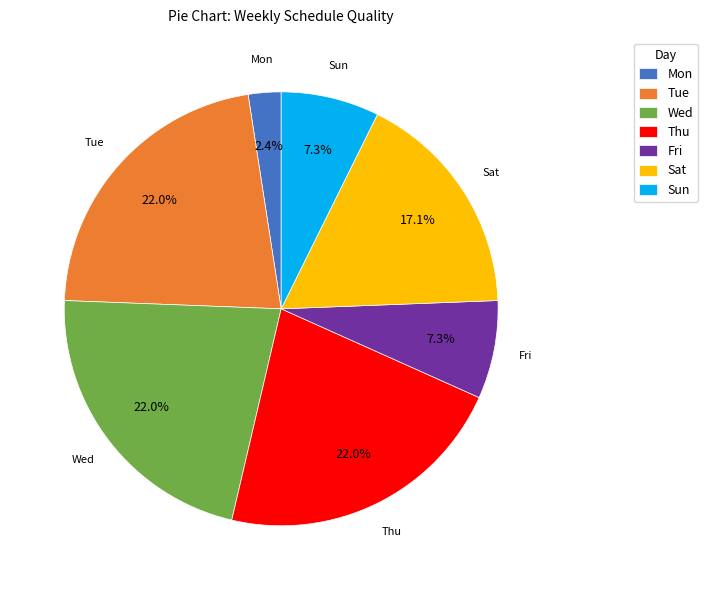

How many slices are in this pie chart?

7